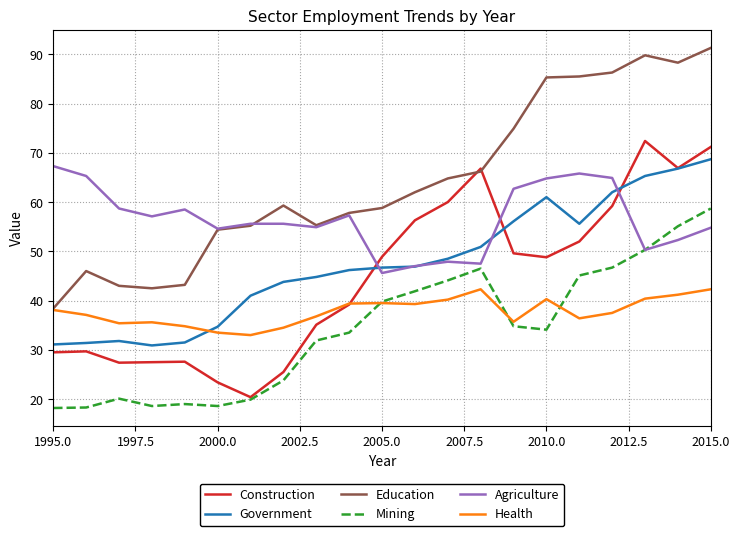

How many lines are shown in the chart?

6